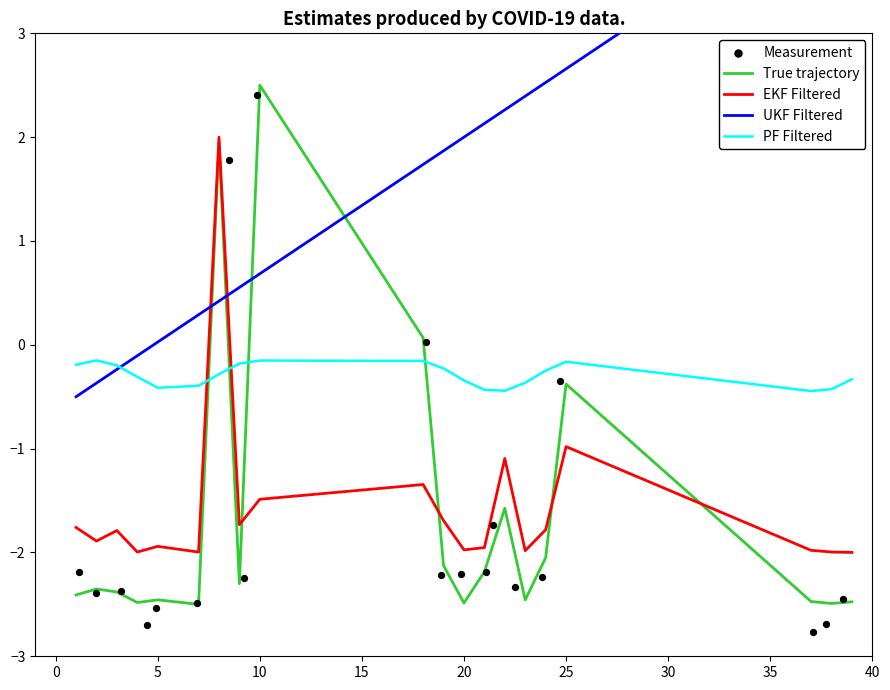

How many intersections are there between PF Filtered and EKF Filtered?

2